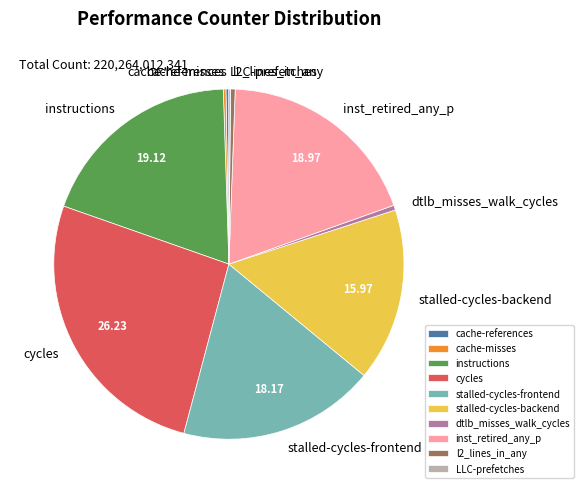

Does stalled-cycles-backend represent more than half of the total?

No